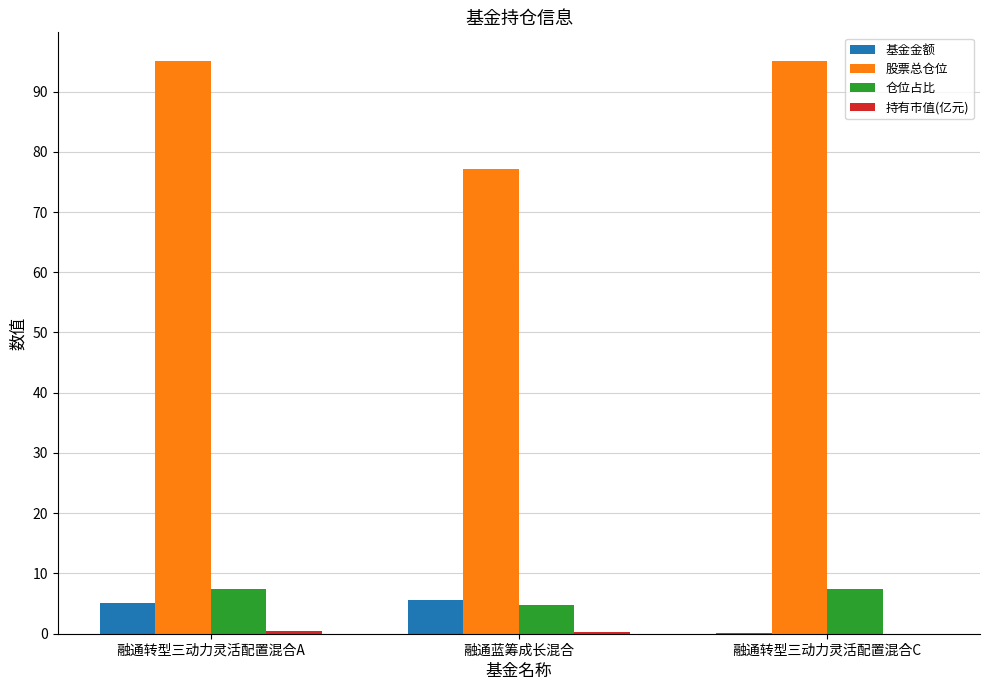

The value of 股票总仓位 at 融通转型三动力灵活配置混合C is 170.9. True or false?

False